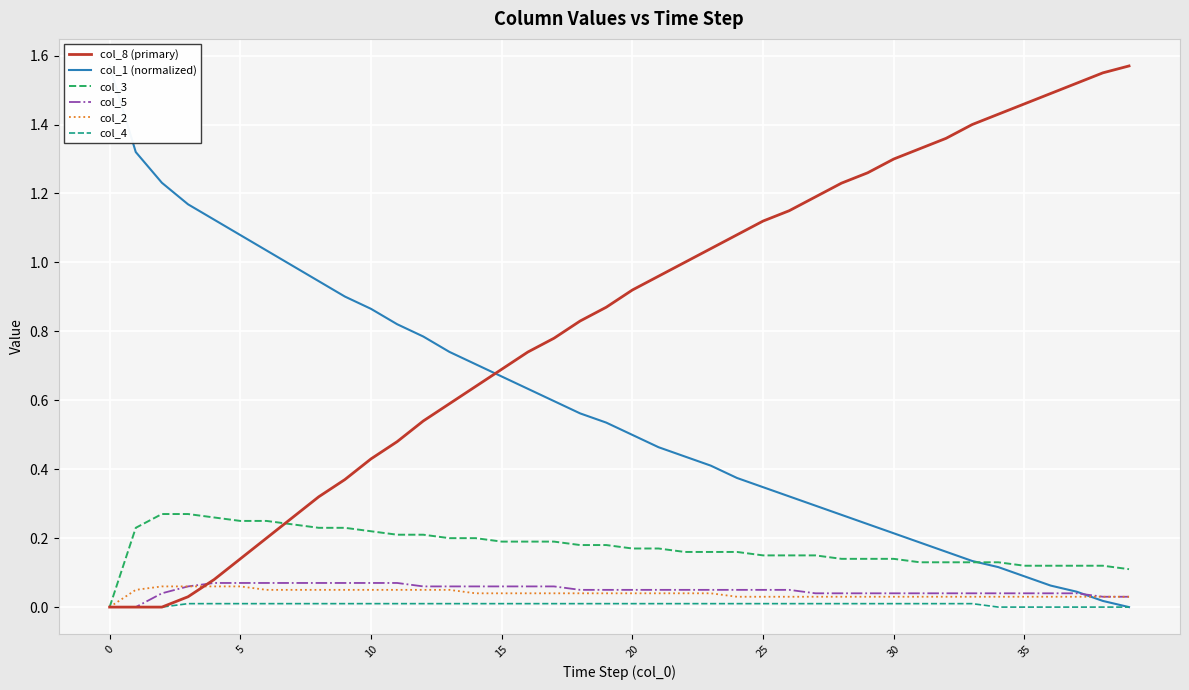

Which series has the largest range (max minus min)?

col_8 (primary)